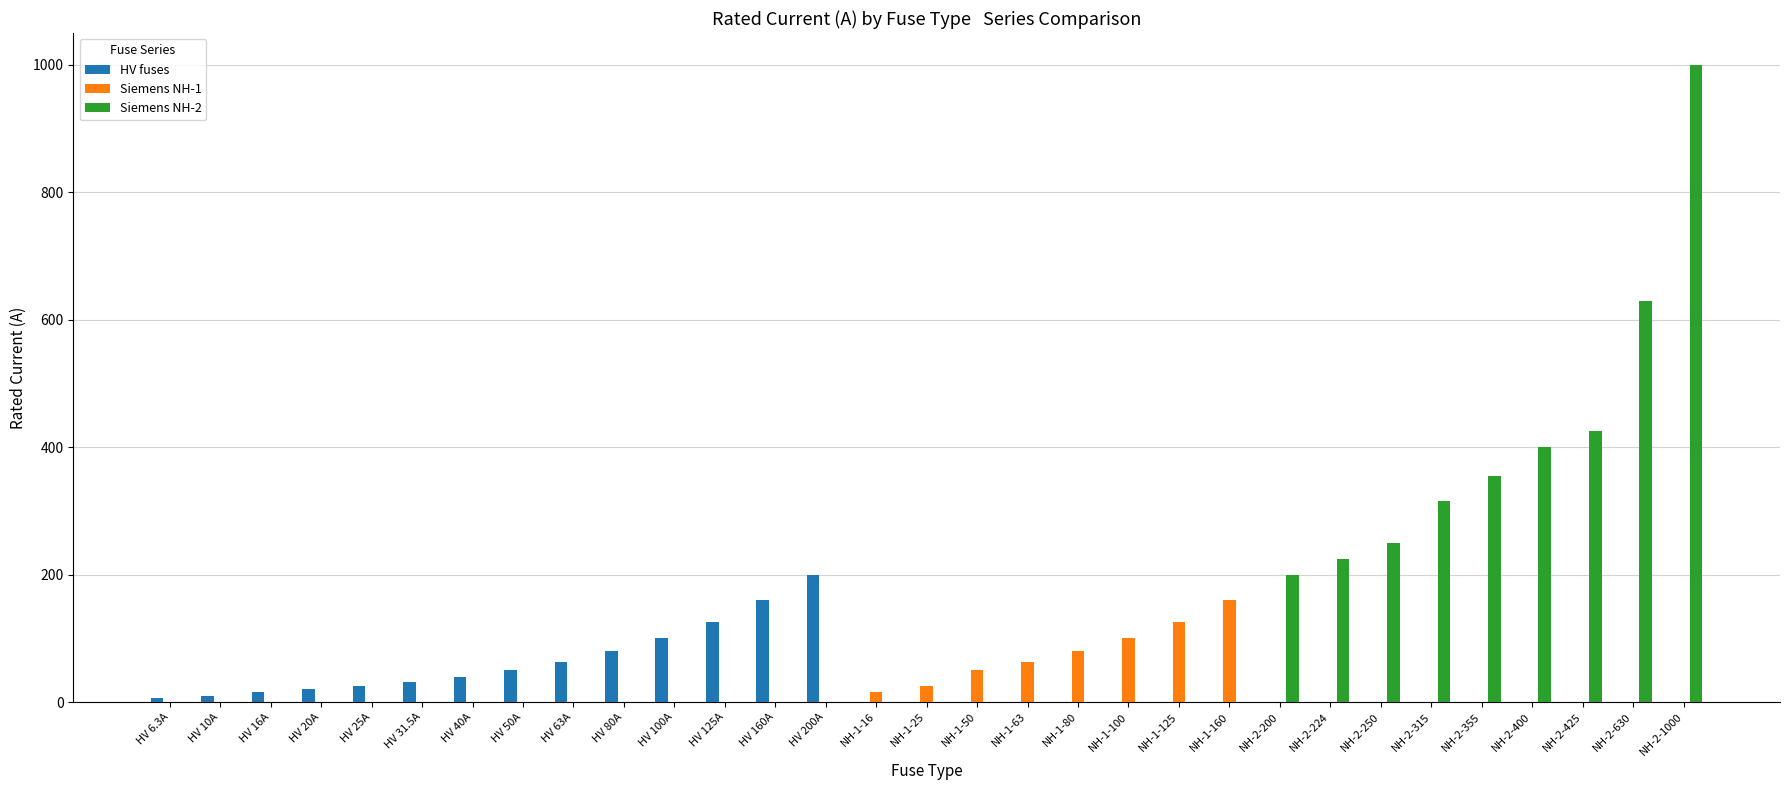

How many groups of bars are there?

31